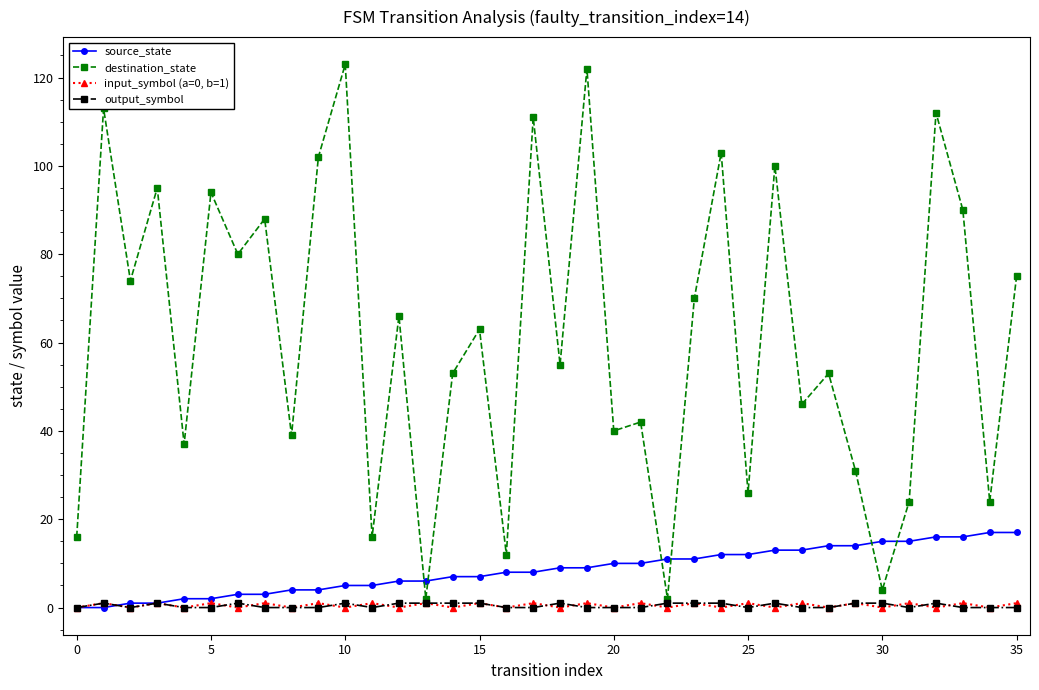

Which series has the widest spread of values?

destination_state